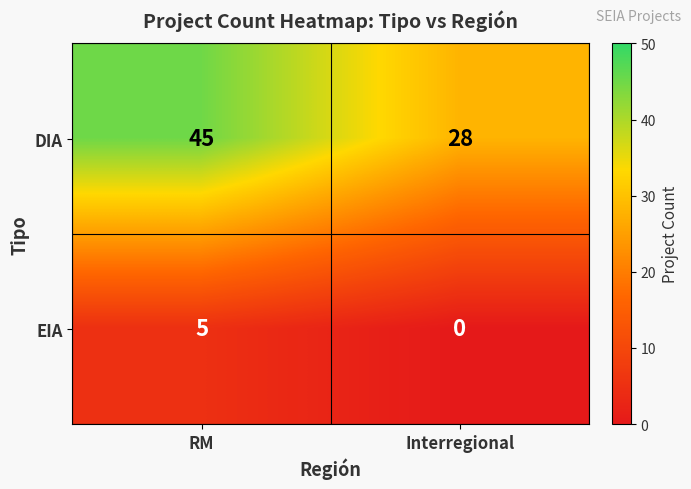

The value of EIA at Interregional is 0. True or false?

True